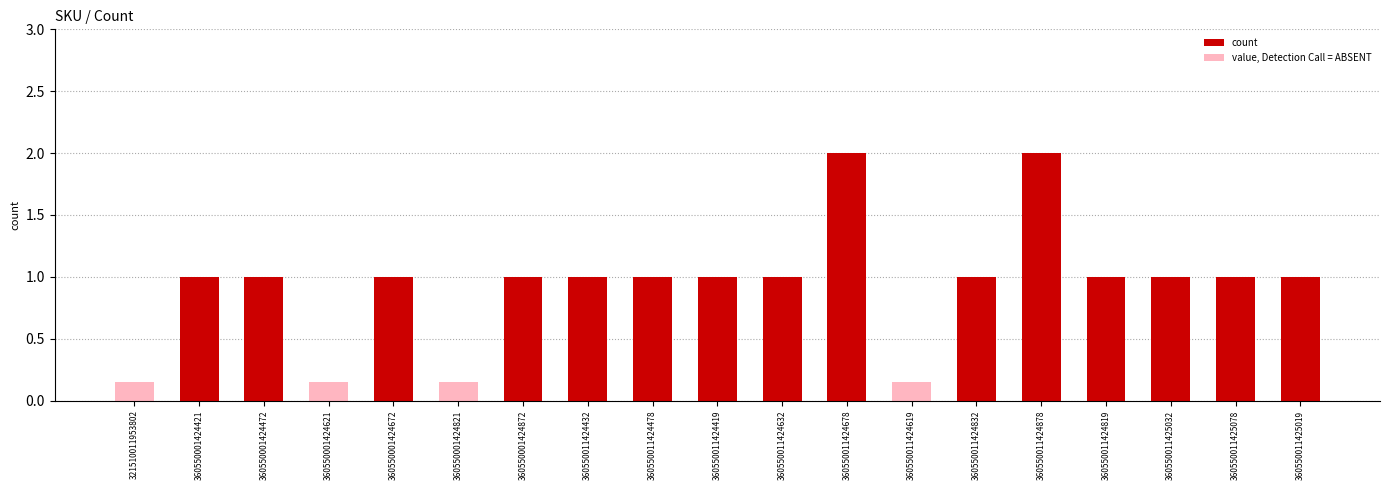

What is the sum of all values?

17